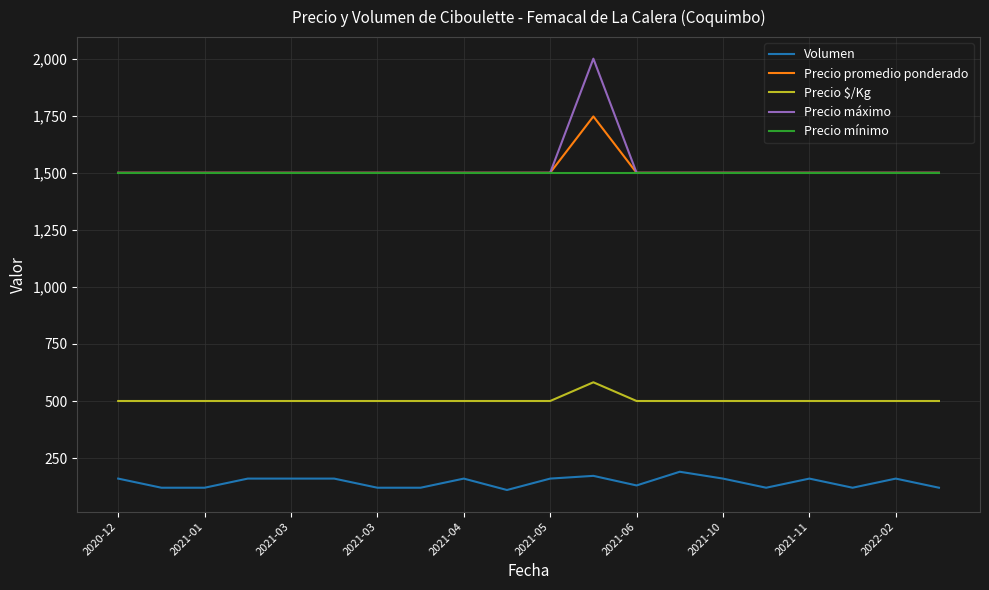

True or false: Precio promedio ponderado and Volumen intersect in this chart.

False